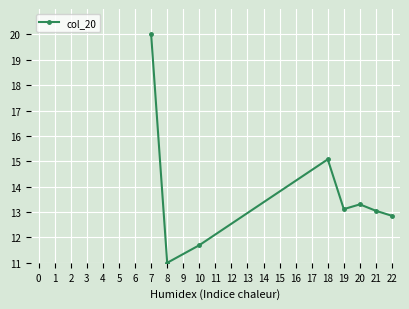

Count the number of values greater than 13.

5